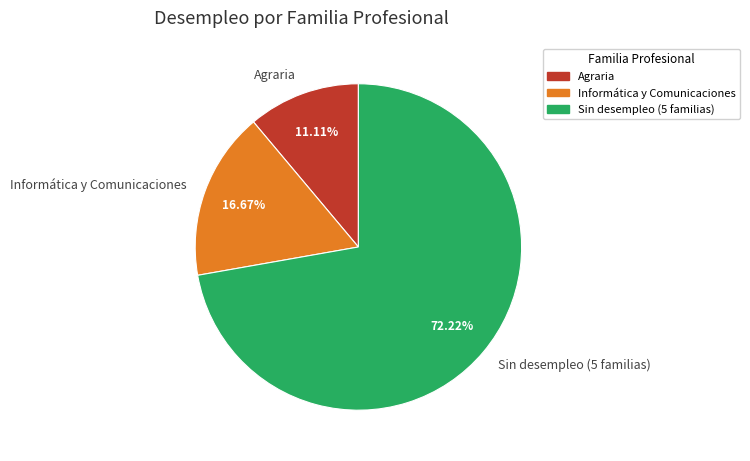

To the nearest percent, what is the difference between the largest and smallest slice percentages?

61%